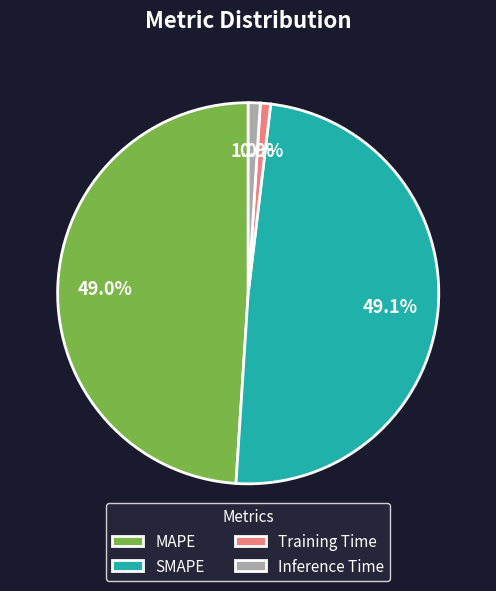

Count the number of slices in the pie.

4